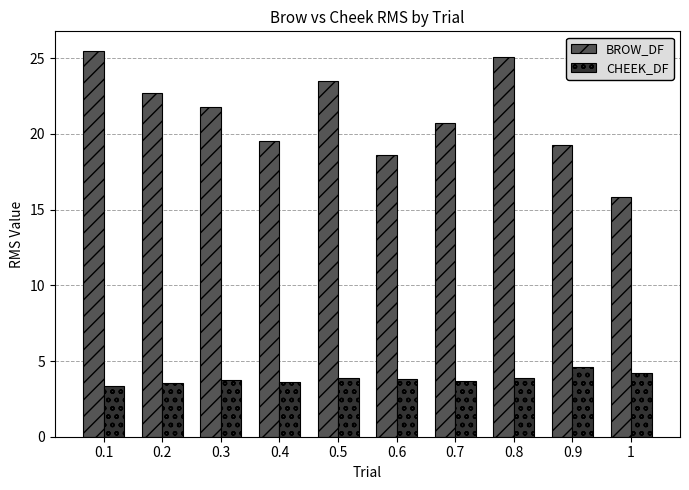

Between 0.3 and 1, which series saw the biggest shift?

BROW_DF